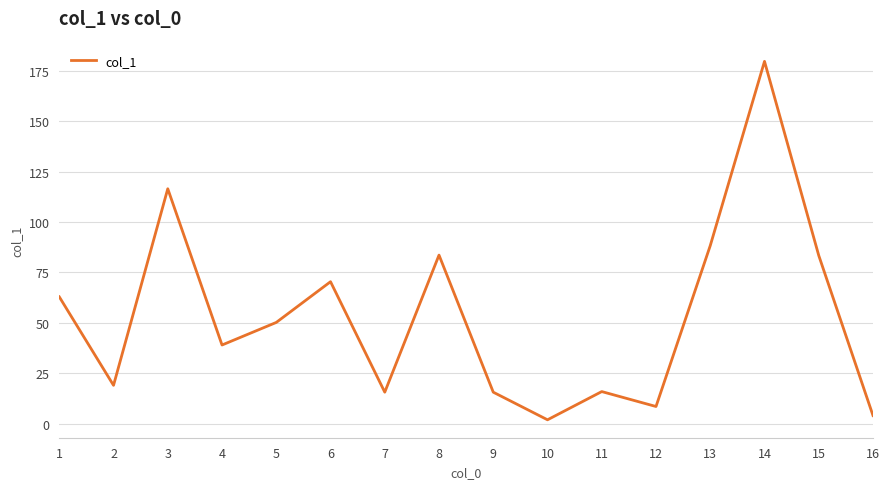

Is it true that the value at 8 is 116.8?

False